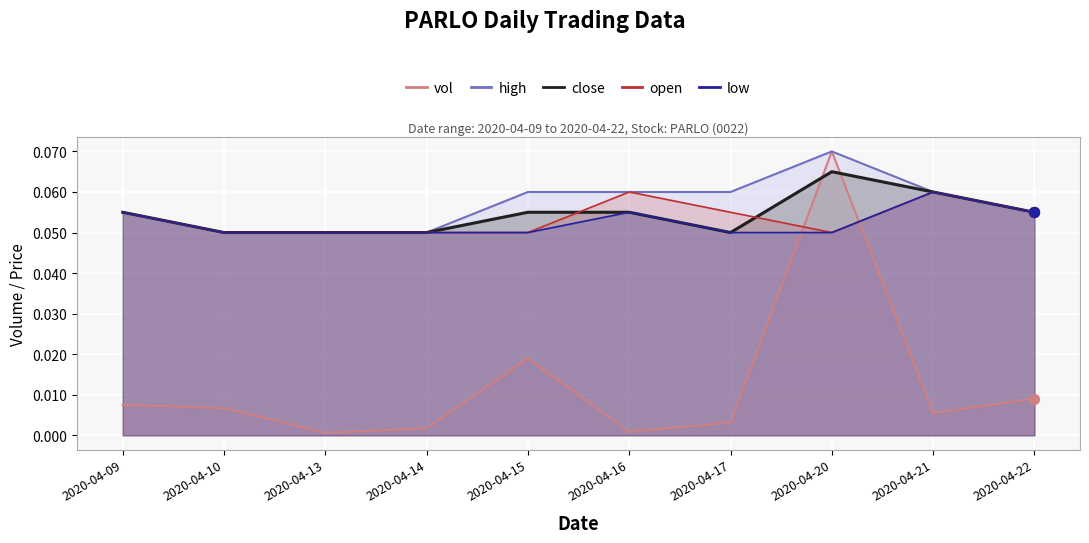

At how many categories does at least one series exceed 0?

10